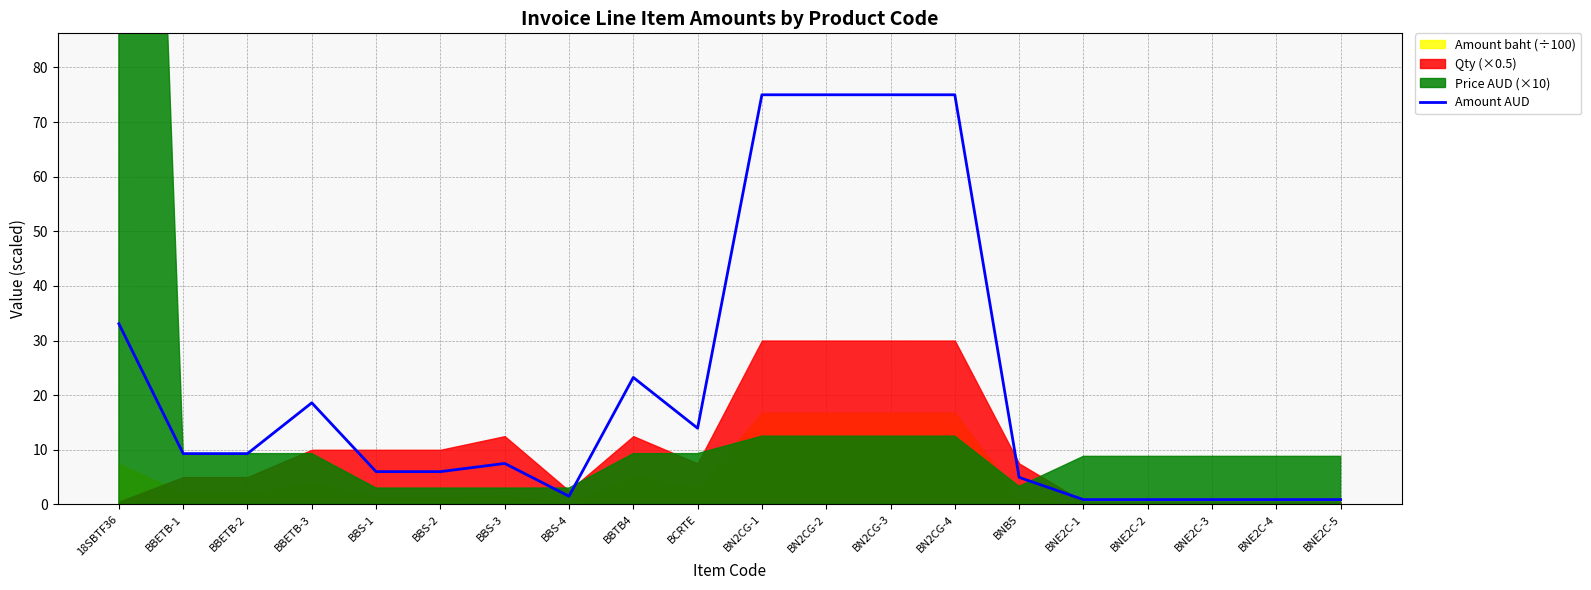

The value at BN2CG-3 is 75.0. True or false?

True